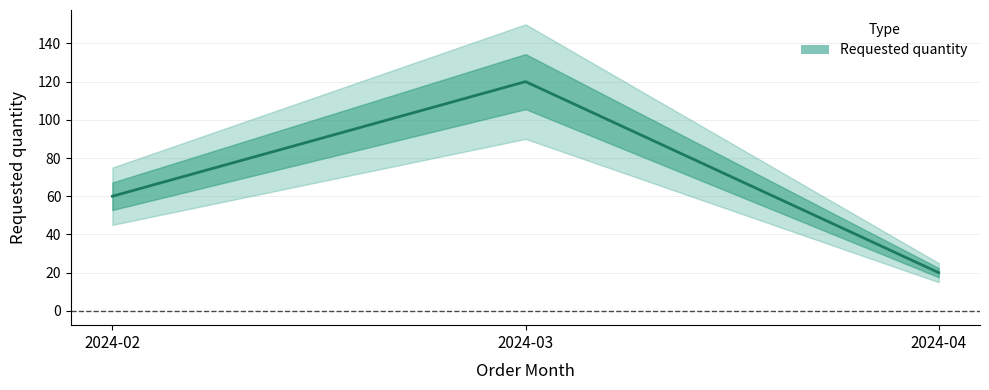

List the labels in order of value, largest first.

2024-03, 2024-02, 2024-04